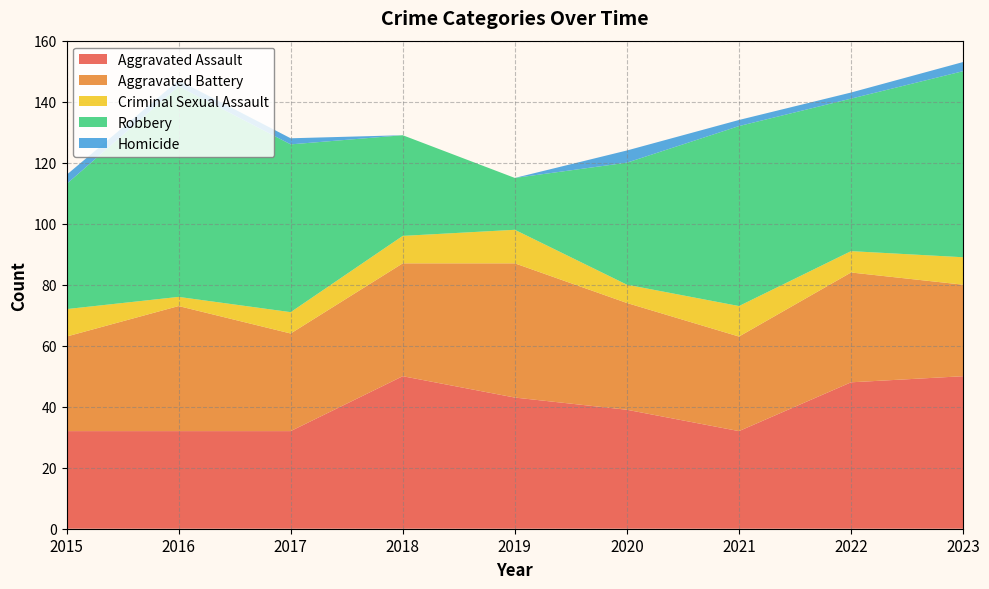

Reading right to left, what are all the values shown in this chart?

Aggravated Assault: 2023=50	2022=48	2021=32	2020=39	2019=43	2018=50	2017=32	2016=32	2015=32
Aggravated Battery: 2023=30	2022=36	2021=31	2020=35	2019=44	2018=37	2017=32	2016=41	2015=31
Criminal Sexual Assault: 2023=9	2022=7	2021=10	2020=6	2019=11	2018=9	2017=7	2016=3	2015=9
Robbery: 2023=61	2022=50	2021=59	2020=40	2019=17	2018=33	2017=55	2016=69	2015=41
Homicide: 2023=3	2022=2	2021=2	2020=4	2019=0	2018=0	2017=2	2016=2	2015=3